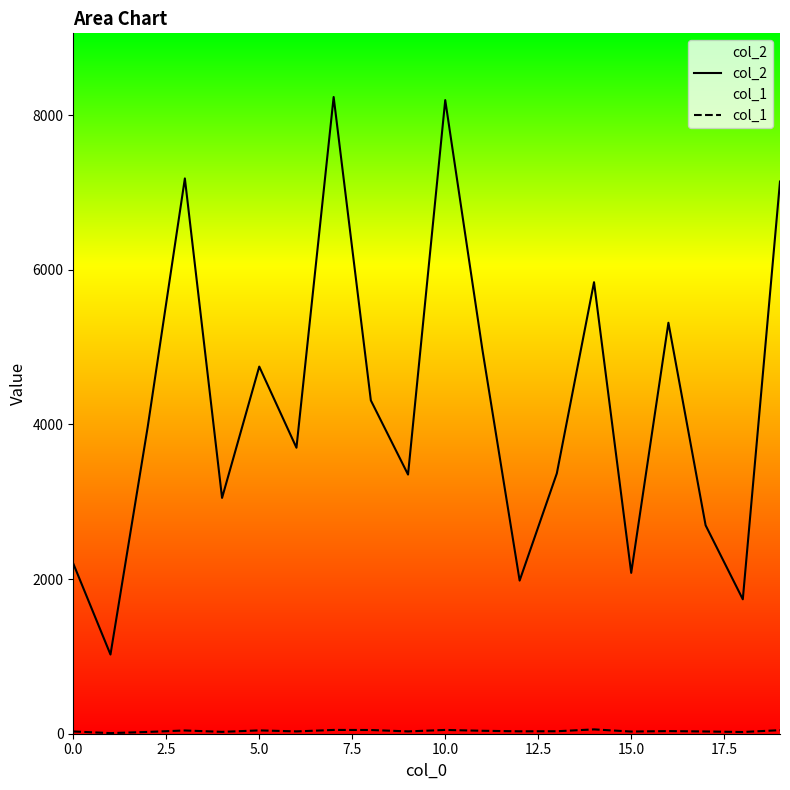

At how many categories does at least one series exceed 1360?

19